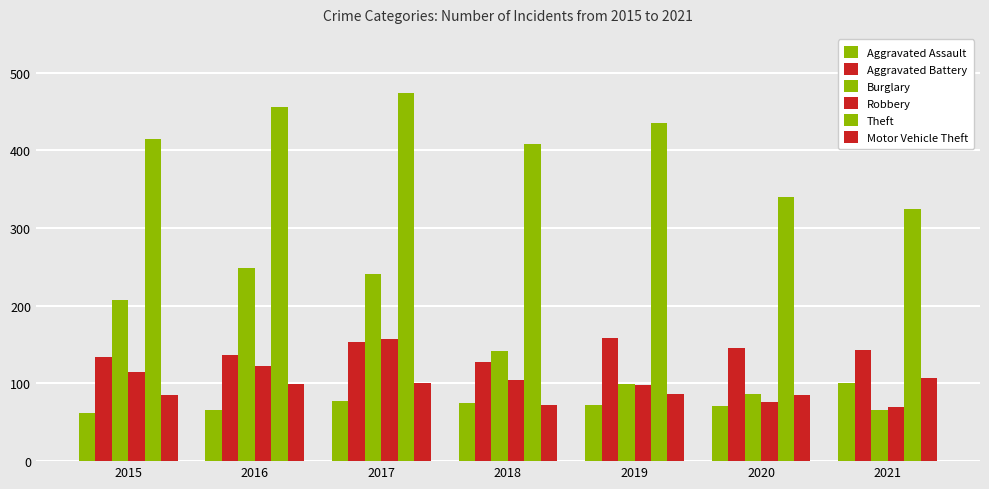

What is the average value of the Aggravated Assault series?

75